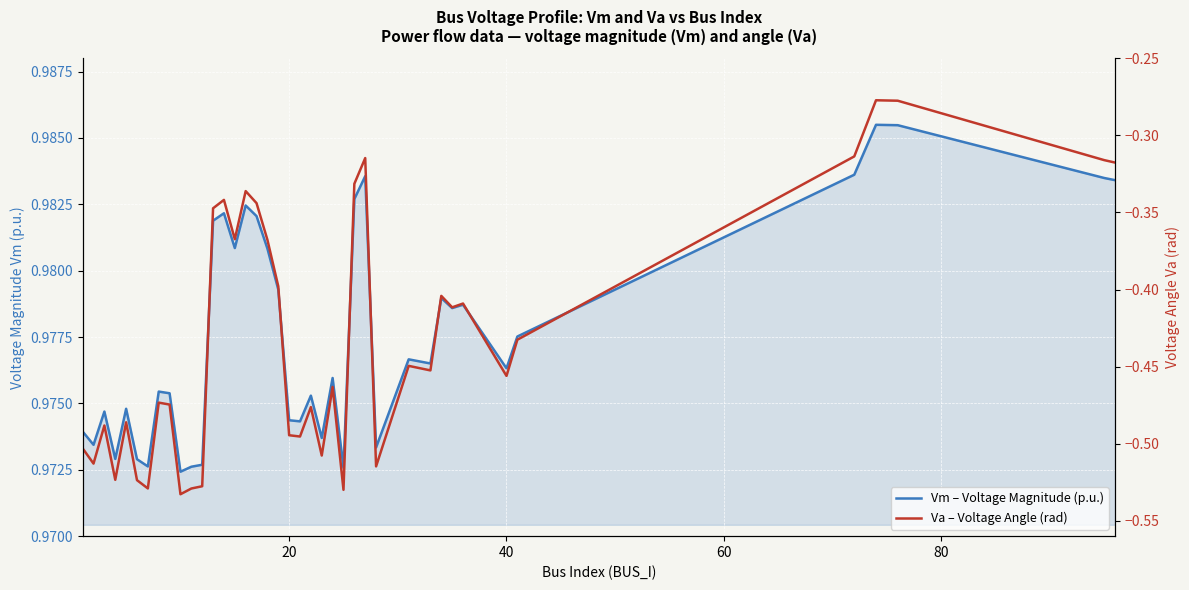

What is the greatest value displayed?

1.0